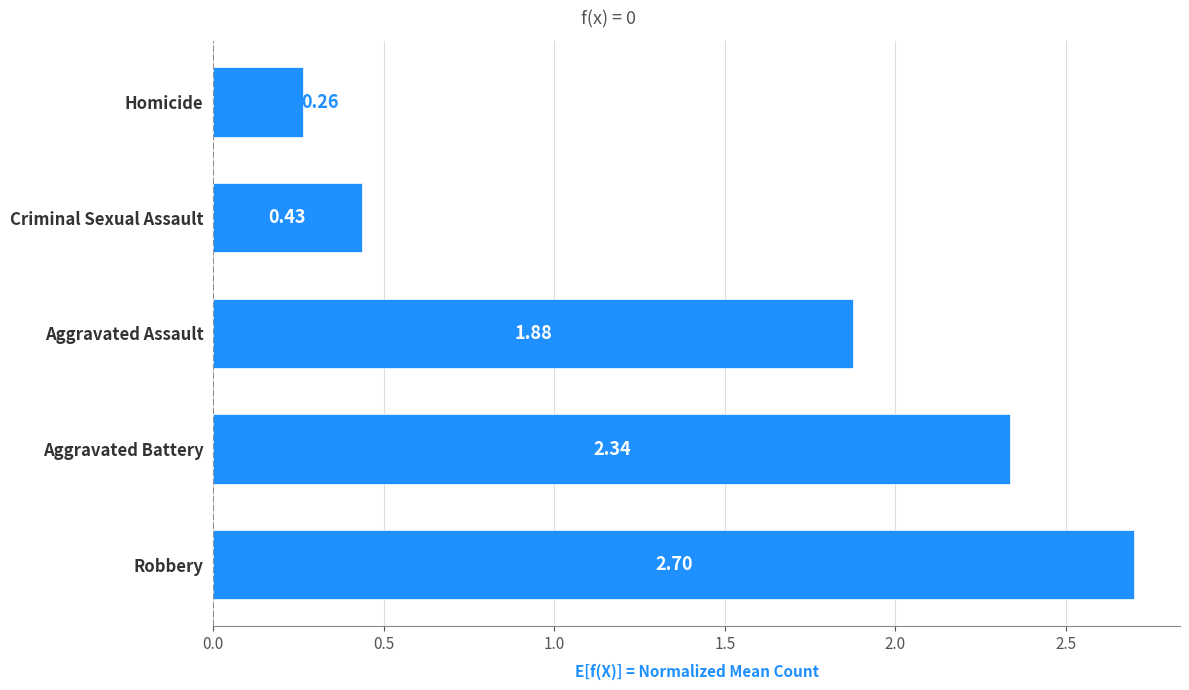

How many distinct data groups are displayed?

1